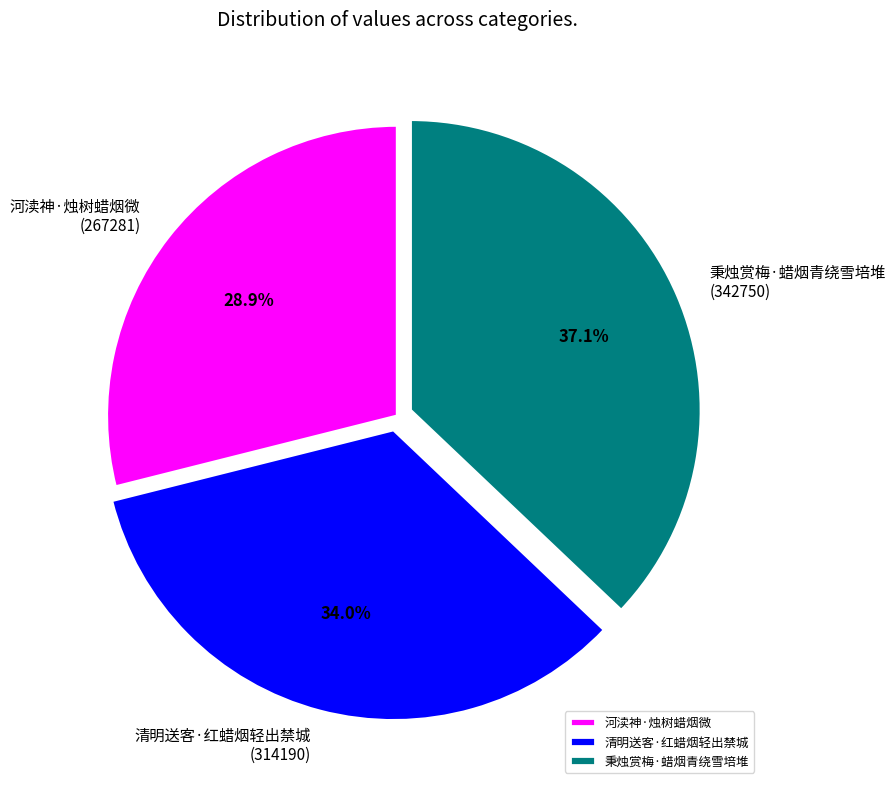

Is the sum of 河渎神·烛树蜡烟微 and 清明送客·红蜡烟轻出禁城 greater than half?

Yes